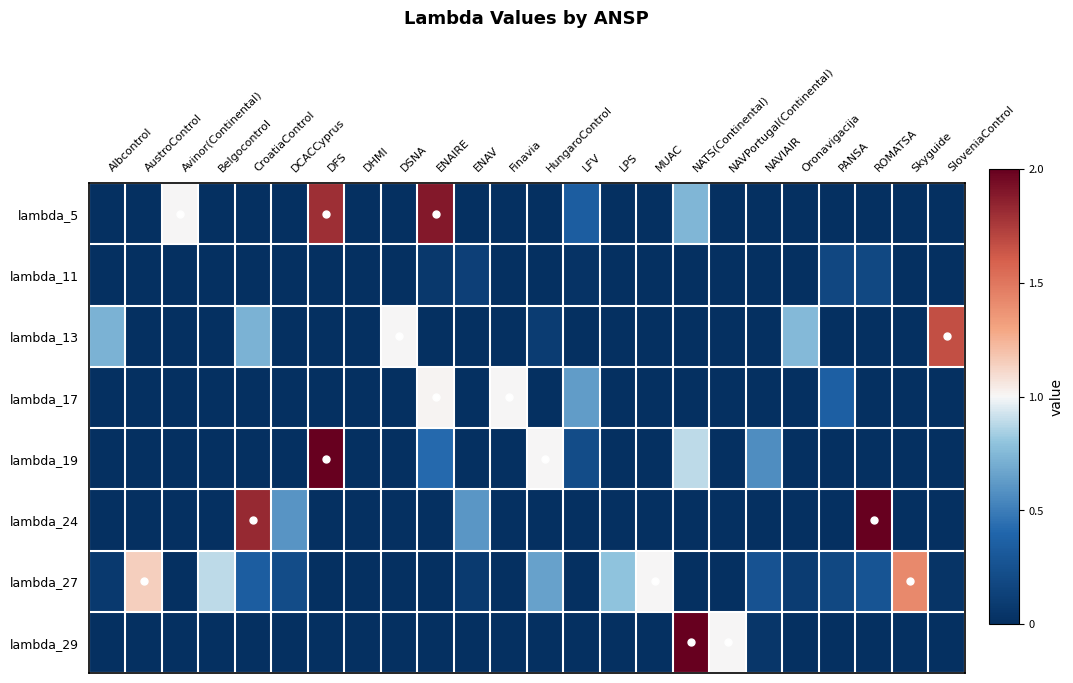

Reading left to right, transcribe all the data shown in this chart.

lambda_5: Albcontrol=0.0	AustroControl=0.0	Avinor(Continental)=1.0	Belgocontrol=0.0	CroatiaControl=0.0	DCACCyprus=0.0	DFS=1.8	DHMI=0.0	DSNA=0.0	ENAIRE=1.9	ENAV=0.0	Finavia=0.0	HungaroControl=0.0	LFV=0.3	LPS=0.0	MUAC=0.0	NATS(Continental)=0.7	NAVPortugal(Continental)=0.0	NAVIAIR=0.0	Oronavigacija=0.0	PANSA=0.0	ROMATSA=0.0	Skyguide=0.0	SloveniaControl=0.0
lambda_11: Albcontrol=0.0	AustroControl=0.0	Avinor(Continental)=0.0	Belgocontrol=0.0	CroatiaControl=0.0	DCACCyprus=0.0	DFS=0.0	DHMI=0.0	DSNA=0.0	ENAIRE=0.1	ENAV=0.1	Finavia=0.0	HungaroControl=0.0	LFV=0.0	LPS=0.0	MUAC=0.0	NATS(Continental)=0.0	NAVPortugal(Continental)=0.0	NAVIAIR=0.0	Oronavigacija=0.0	PANSA=0.2	ROMATSA=0.2	Skyguide=0.0	SloveniaControl=0.0
lambda_13: Albcontrol=0.7	AustroControl=0.0	Avinor(Continental)=0.0	Belgocontrol=0.0	CroatiaControl=0.7	DCACCyprus=0.0	DFS=0.0	DHMI=0.0	DSNA=1.0	ENAIRE=0.0	ENAV=0.0	Finavia=0.0	HungaroControl=0.1	LFV=0.0	LPS=0.0	MUAC=0.0	NATS(Continental)=0.0	NAVPortugal(Continental)=0.0	NAVIAIR=0.0	Oronavigacija=0.8	PANSA=0.0	ROMATSA=0.0	Skyguide=0.0	SloveniaControl=1.7
lambda_17: Albcontrol=0.0	AustroControl=0.0	Avinor(Continental)=0.0	Belgocontrol=0.0	CroatiaControl=0.0	DCACCyprus=0.0	DFS=0.0	DHMI=0.0	DSNA=0.0	ENAIRE=1.0	ENAV=0.0	Finavia=1.0	HungaroControl=0.0	LFV=0.6	LPS=0.0	MUAC=0.0	NATS(Continental)=0.0	NAVPortugal(Continental)=0.0	NAVIAIR=0.0	Oronavigacija=0.0	PANSA=0.4	ROMATSA=0.0	Skyguide=0.0	SloveniaControl=0.0
lambda_19: Albcontrol=0.0	AustroControl=0.0	Avinor(Continental)=0.0	Belgocontrol=0.0	CroatiaControl=0.0	DCACCyprus=0.0	DFS=5.0	DHMI=0.0	DSNA=0.0	ENAIRE=0.4	ENAV=0.0	Finavia=0.0	HungaroControl=1.0	LFV=0.2	LPS=0.0	MUAC=0.0	NATS(Continental)=0.9	NAVPortugal(Continental)=0.0	NAVIAIR=0.6	Oronavigacija=0.0	PANSA=0.0	ROMATSA=0.0	Skyguide=0.0	SloveniaControl=0.0
lambda_24: Albcontrol=0.0	AustroControl=0.0	Avinor(Continental)=0.0	Belgocontrol=0.0	CroatiaControl=1.8	DCACCyprus=0.6	DFS=0.0	DHMI=0.0	DSNA=0.0	ENAIRE=0.0	ENAV=0.6	Finavia=0.0	HungaroControl=0.0	LFV=0.0	LPS=0.0	MUAC=0.0	NATS(Continental)=0.0	NAVPortugal(Continental)=0.0	NAVIAIR=0.0	Oronavigacija=0.0	PANSA=0.0	ROMATSA=3.6	Skyguide=0.0	SloveniaControl=0.0
lambda_27: Albcontrol=0.1	AustroControl=1.1	Avinor(Continental)=0.0	Belgocontrol=0.9	CroatiaControl=0.3	DCACCyprus=0.2	DFS=0.0	DHMI=0.0	DSNA=0.0	ENAIRE=0.0	ENAV=0.1	Finavia=0.0	HungaroControl=0.7	LFV=0.0	LPS=0.8	MUAC=1.0	NATS(Continental)=0.0	NAVPortugal(Continental)=0.0	NAVIAIR=0.3	Oronavigacija=0.1	PANSA=0.2	ROMATSA=0.3	Skyguide=1.4	SloveniaControl=0.0
lambda_29: Albcontrol=0.0	AustroControl=0.0	Avinor(Continental)=0.0	Belgocontrol=0.0	CroatiaControl=0.0	DCACCyprus=0.0	DFS=0.0	DHMI=0.0	DSNA=0.0	ENAIRE=0.0	ENAV=0.0	Finavia=0.0	HungaroControl=0.0	LFV=0.0	LPS=0.0	MUAC=0.0	NATS(Continental)=4.5	NAVPortugal(Continental)=1.0	NAVIAIR=0.1	Oronavigacija=0.0	PANSA=0.0	ROMATSA=0.0	Skyguide=0.0	SloveniaControl=0.0